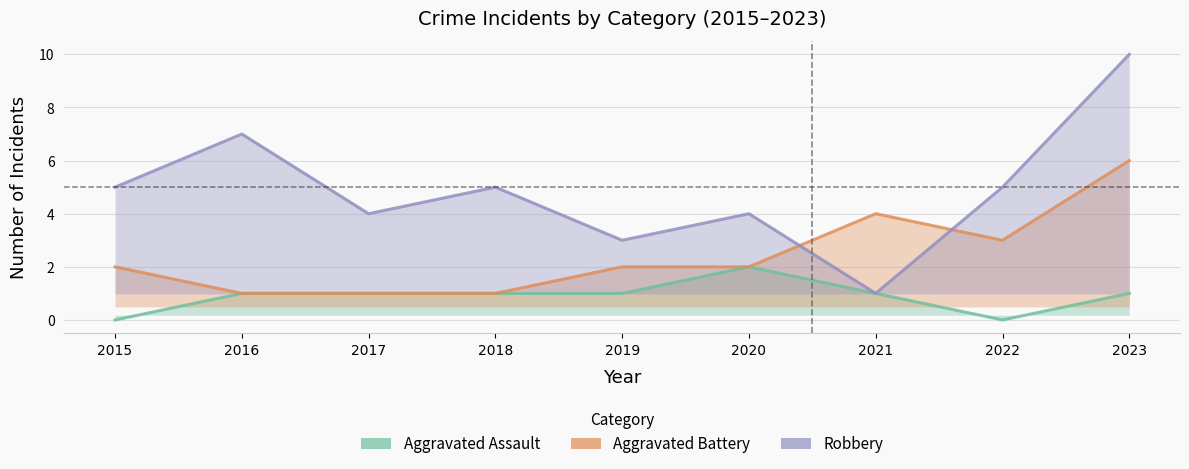

Rank the series by their maximum value, from highest to lowest.

Robbery, Aggravated Battery, Aggravated Assault